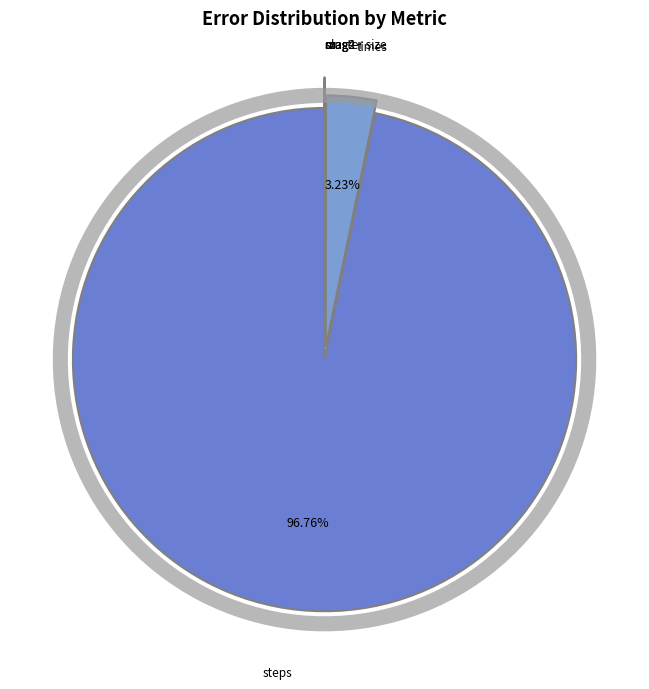

Does any single category account for the majority?

Yes